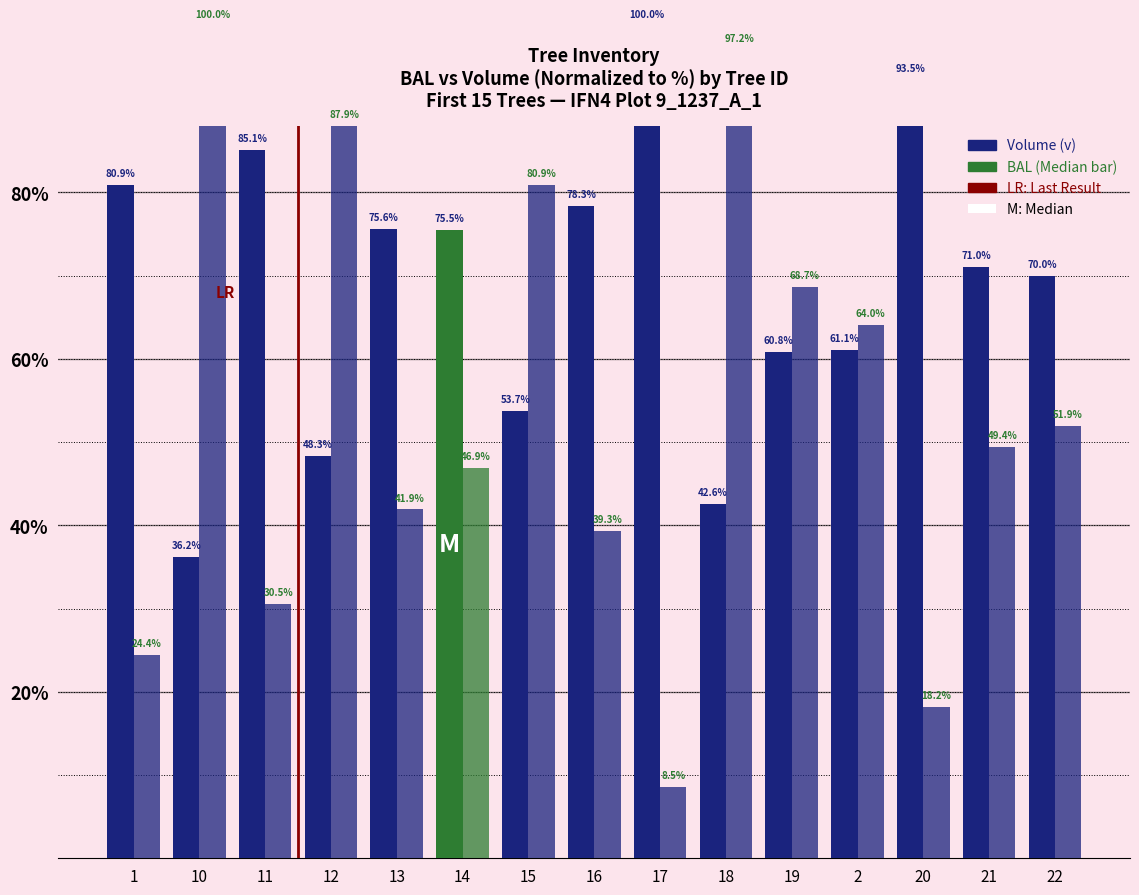

What is the value of the BAL bar at the 15th from the left?

51.9